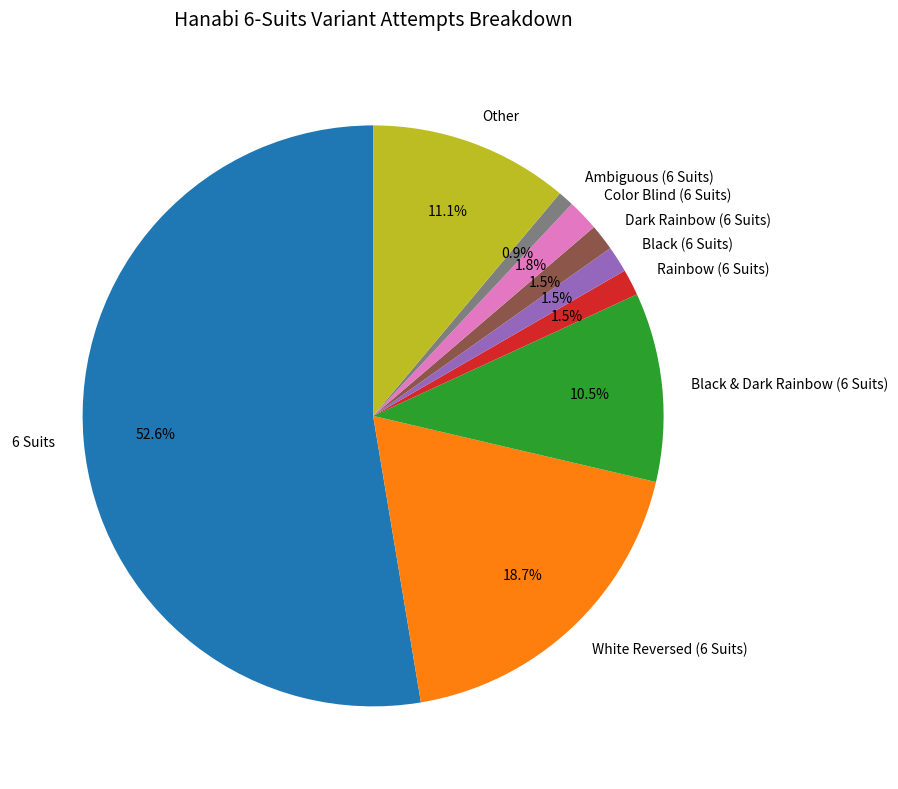

True or false: White Reversed (6 Suits) accounts for 9% of the total.

False